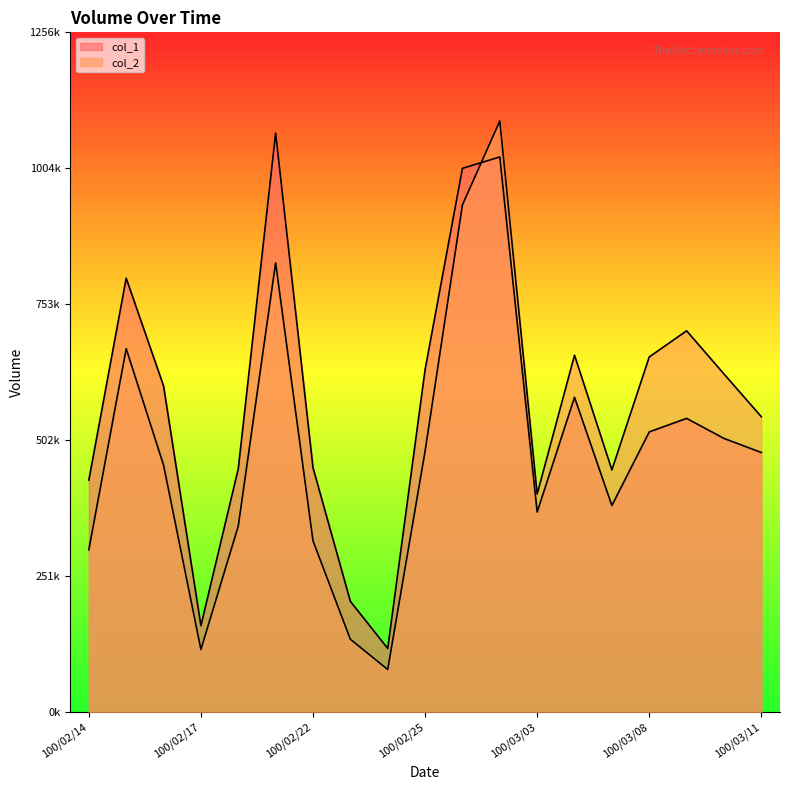

What is the sum of all col_2 values?

9805390